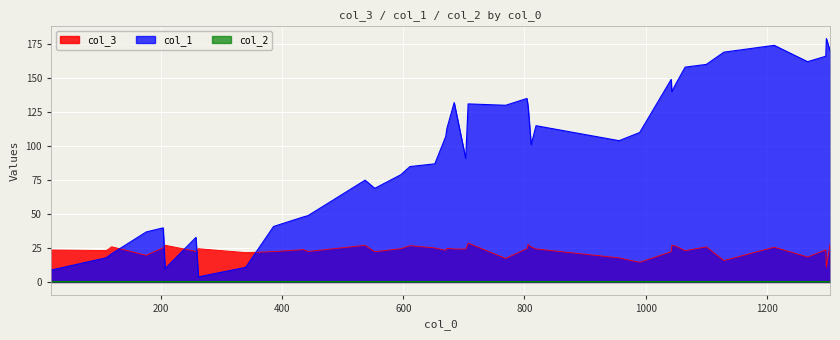

After their last crossing, which series has the higher values: col_3 or col_1?

col_1